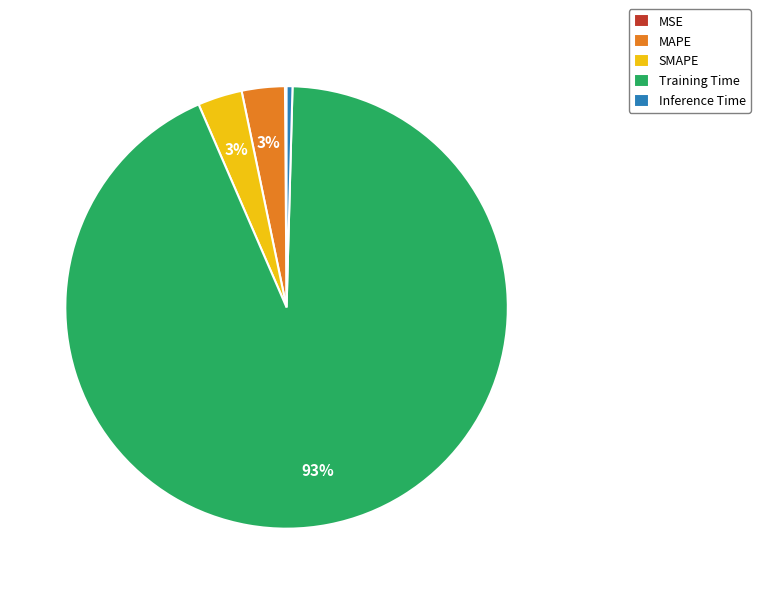

Which slice is the largest?

Training Time